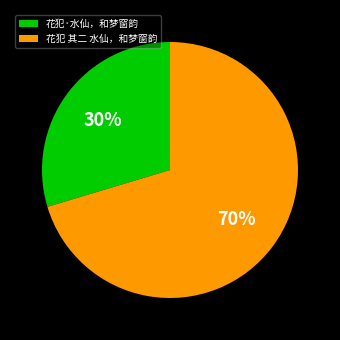

Between 花犯 其二 水仙，和梦窗韵 and 花犯·水仙，和梦窗韵, which is larger?

花犯 其二 水仙，和梦窗韵